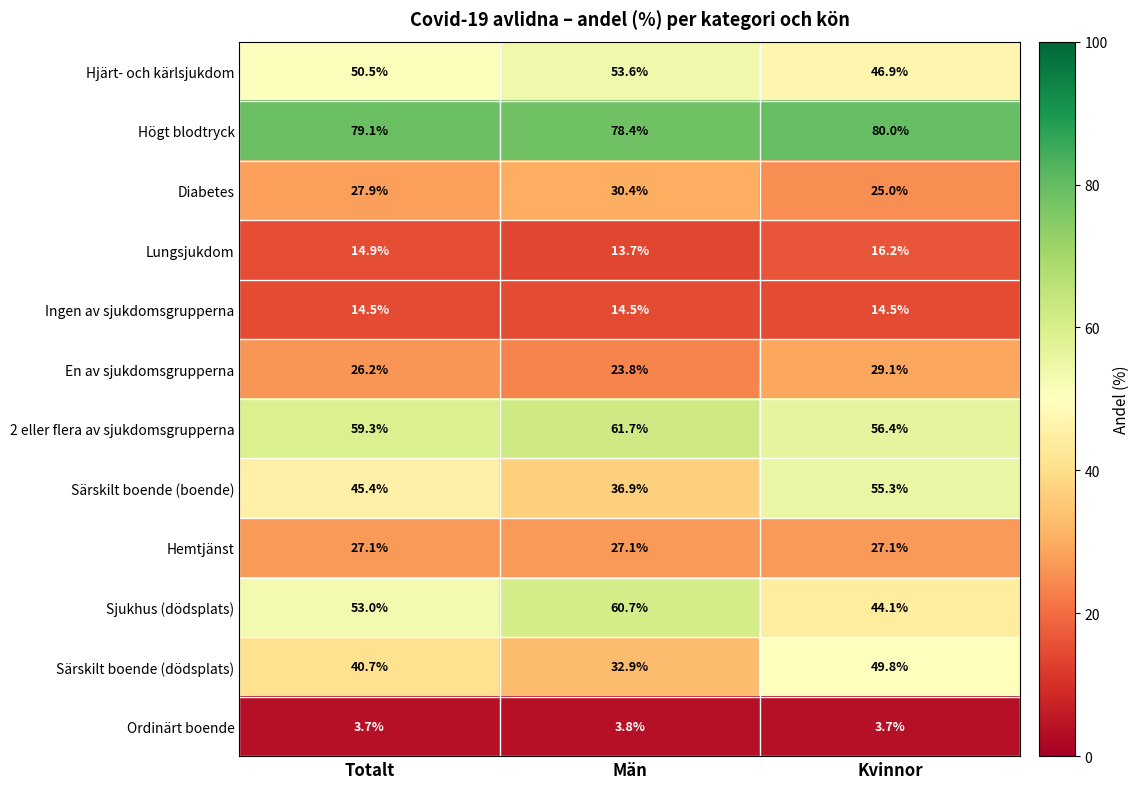

The Ordinärt boende series shows 1.6 at Män. True or false?

False